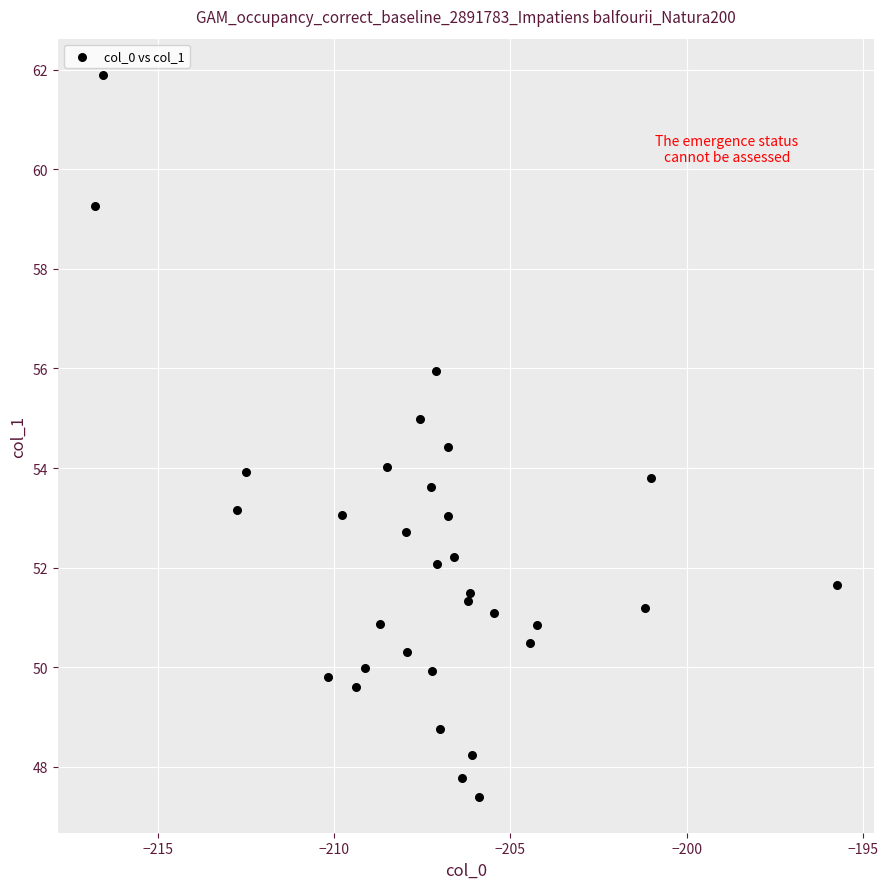

What is the range of Y values (max minus min)?

14.5